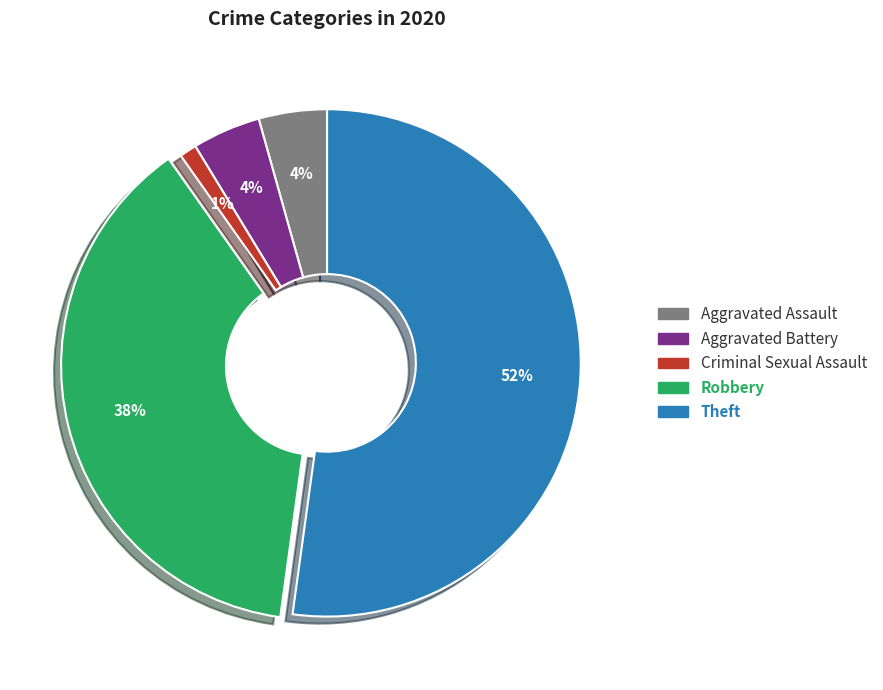

Which slice is the largest?

Theft